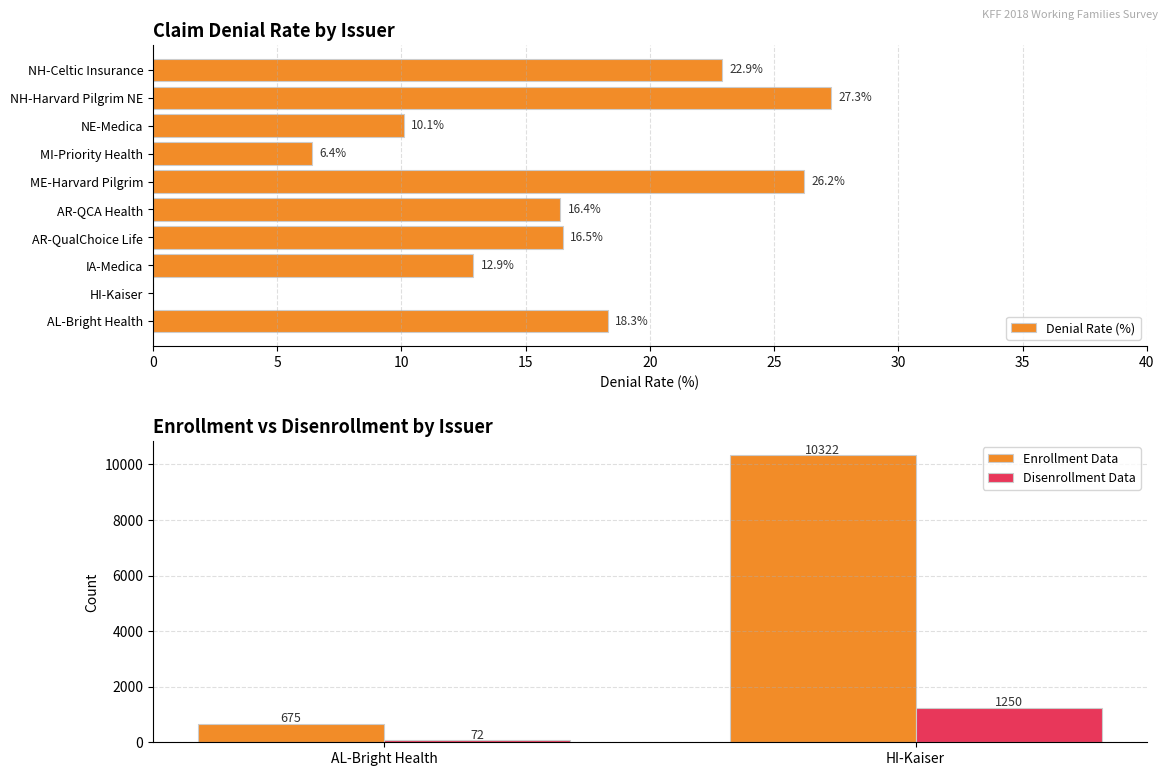

How many groups of bars are there?

10